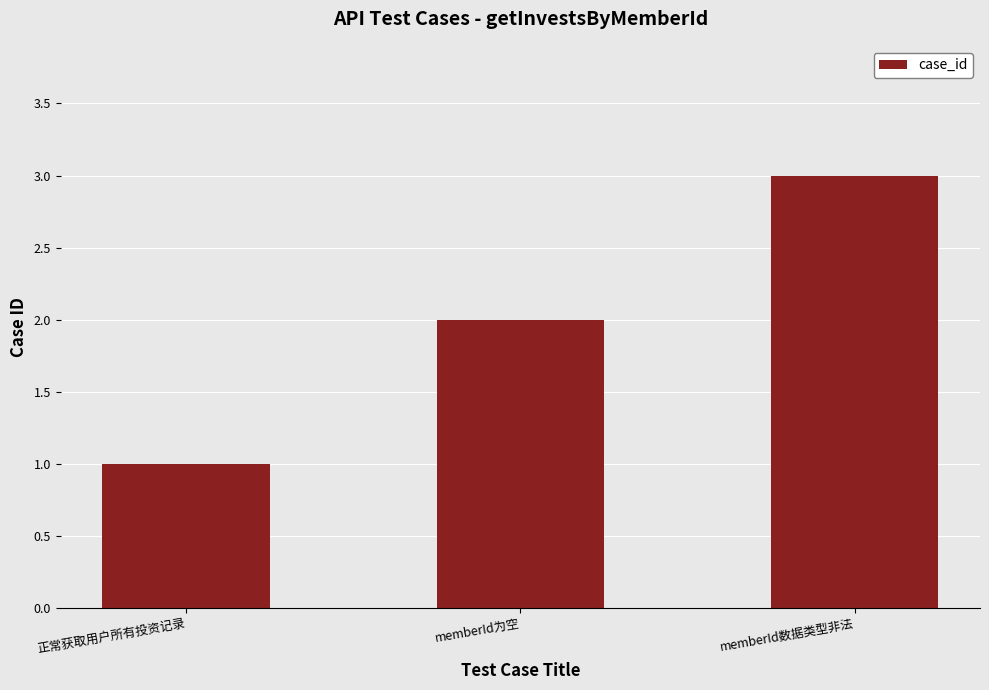

How many values are below 2?

1